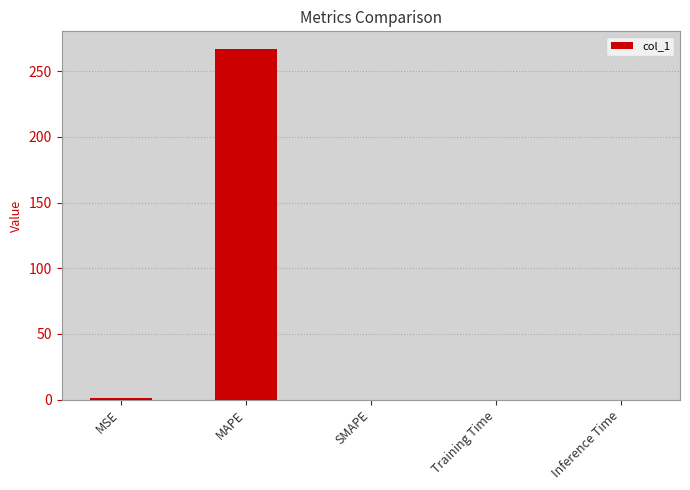

What is the sum of the values at SMAPE and MAPE?

267.0